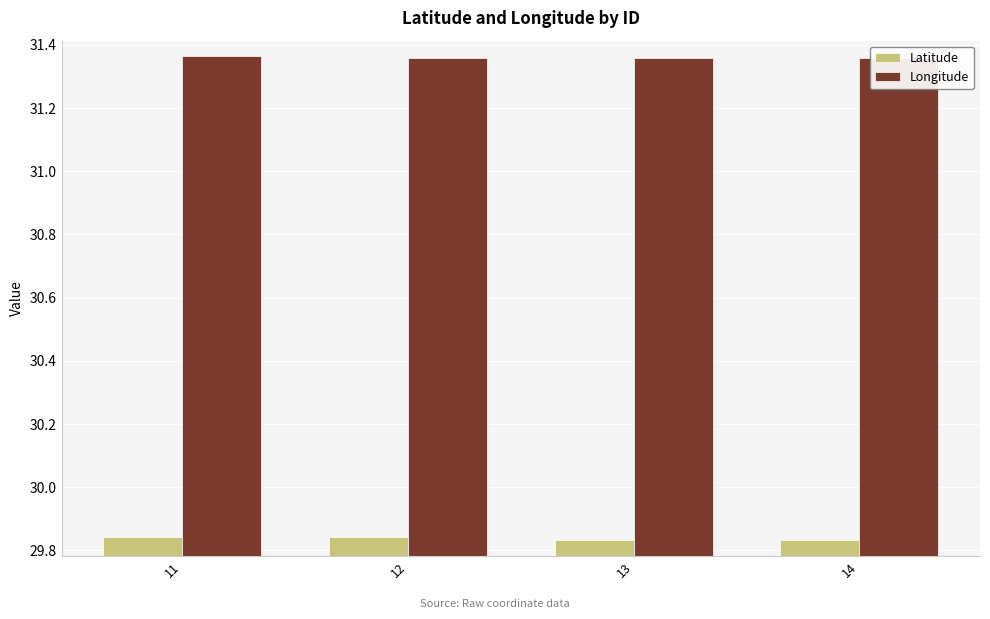

What is the sum of the Latitude values at 13 and 11?

59.7